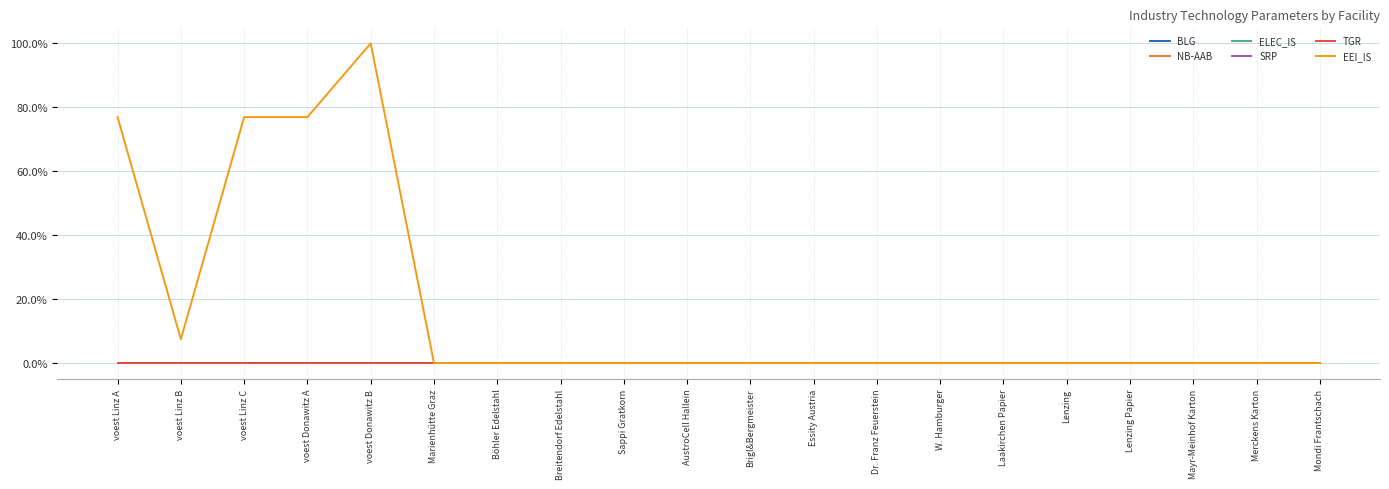

Does the chart have visible grid lines?

Yes